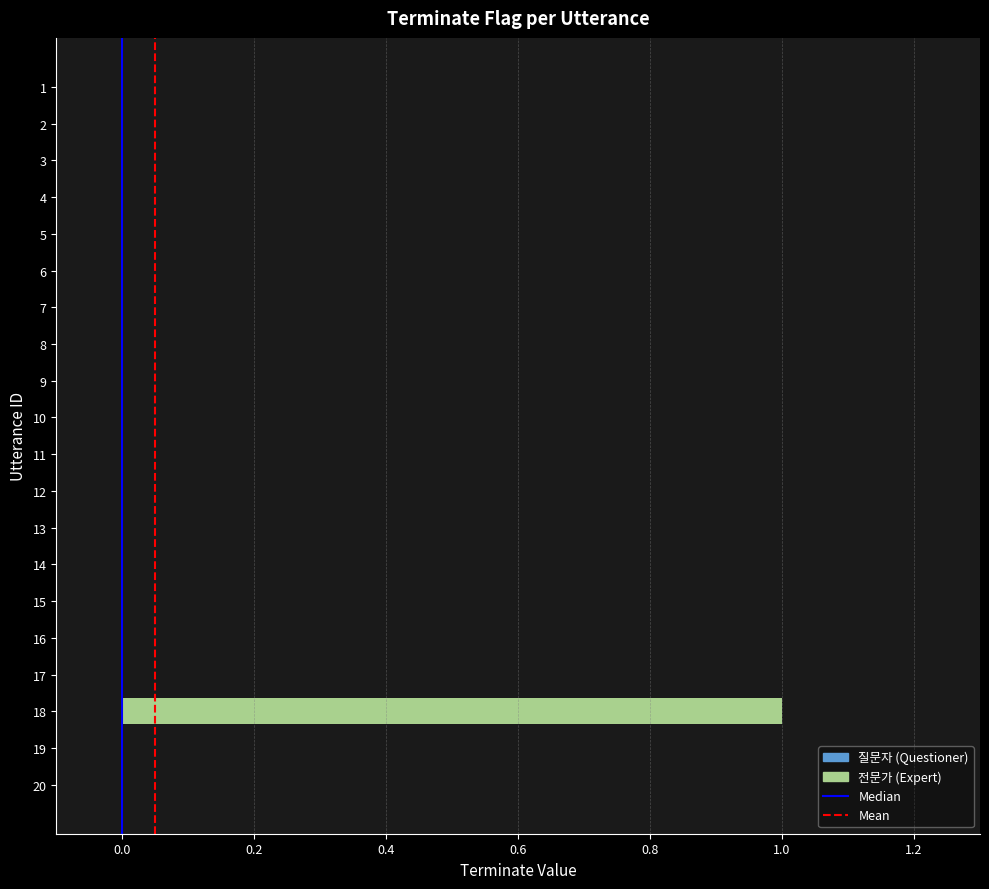

Between 20 and 18, which is larger?

18